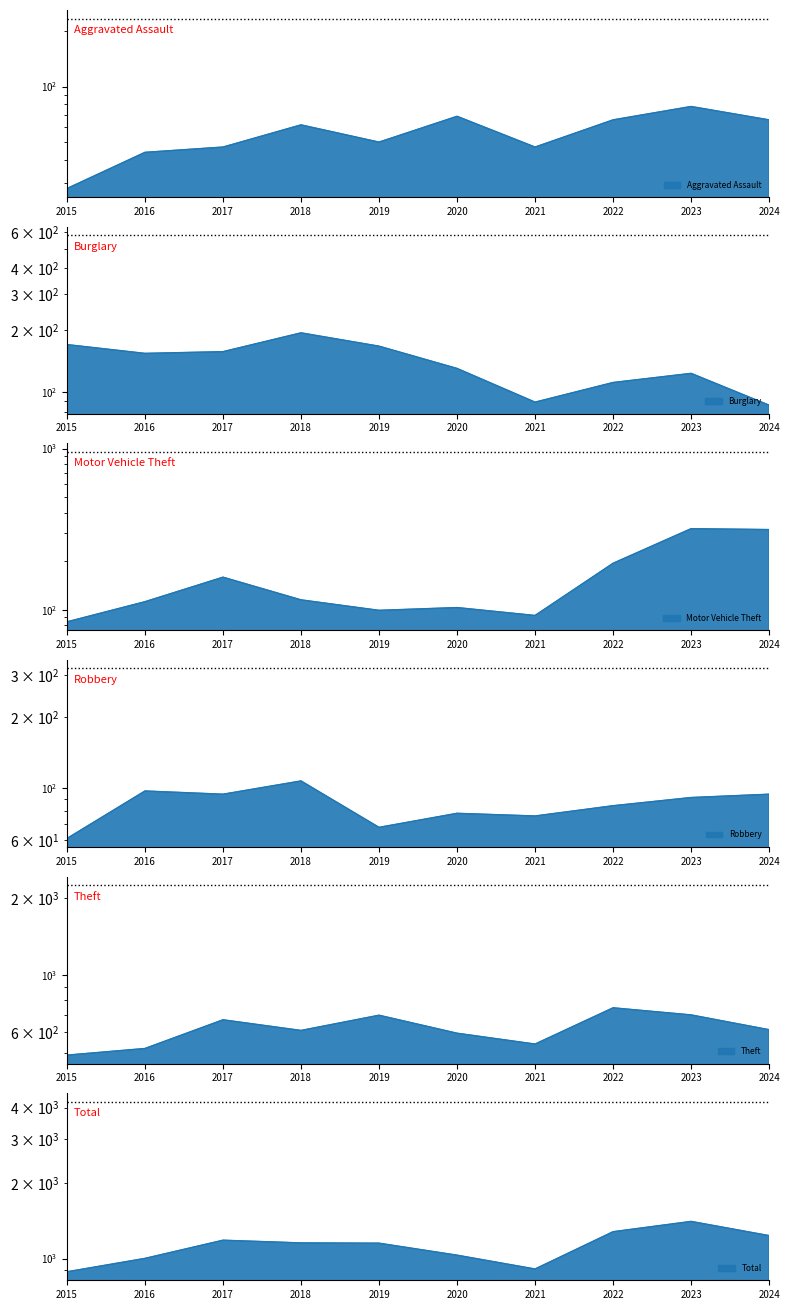

True or false: Total has a value of 396 at 2022.

False